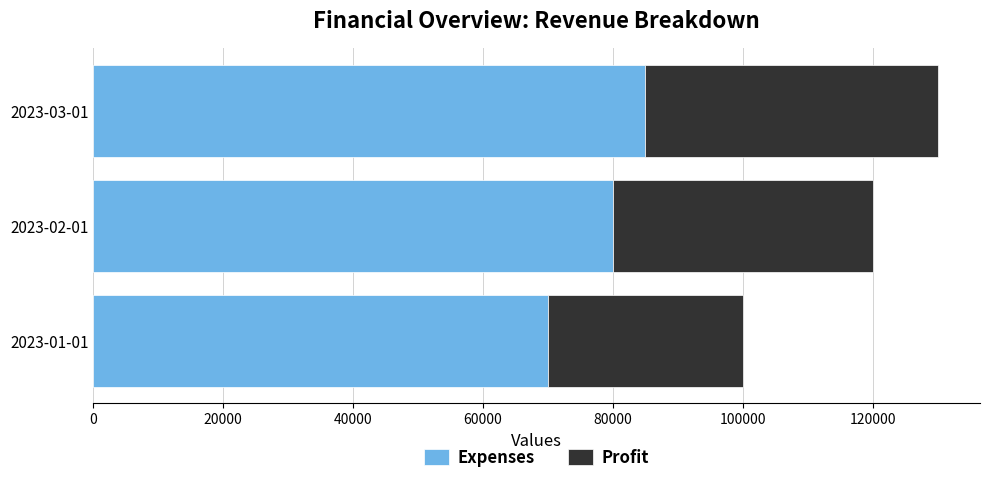

Count the Expenses values in the range 70000 to 85000.

3